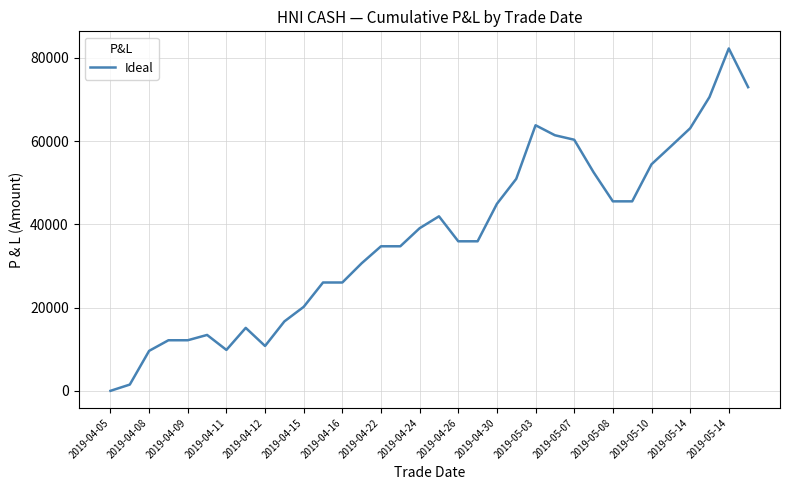

What is the difference between the maximum and minimum values?

82252.5